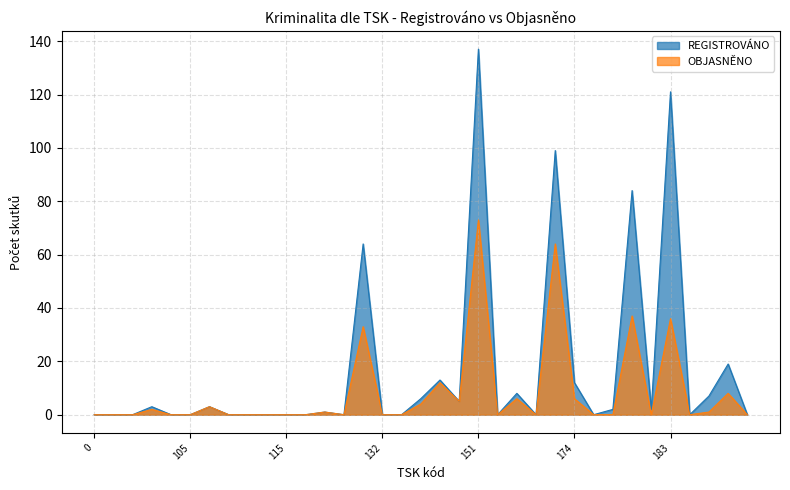

At which category does the chart reach its peak across all series?

151